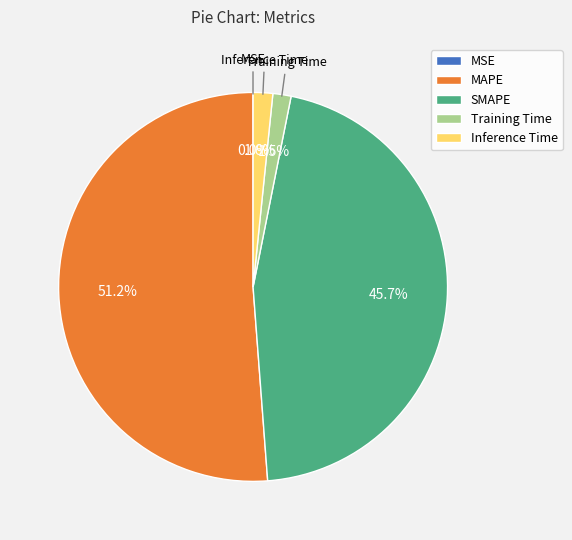

Does any single category account for the majority?

Yes